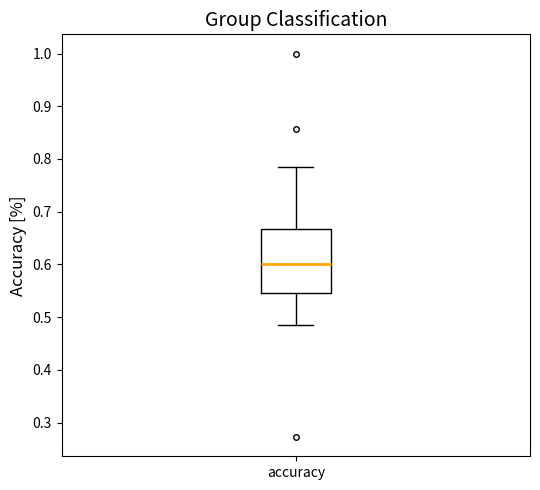

Transcribe this box plot: give where the median line is, the range the box spans, and where the two whiskers end, as read against the y-axis. The values are not printed on the chart, so give them approximately, as read against the axis.

median 0.60, box 0.55 to 0.67, whiskers 0.49 to 0.79